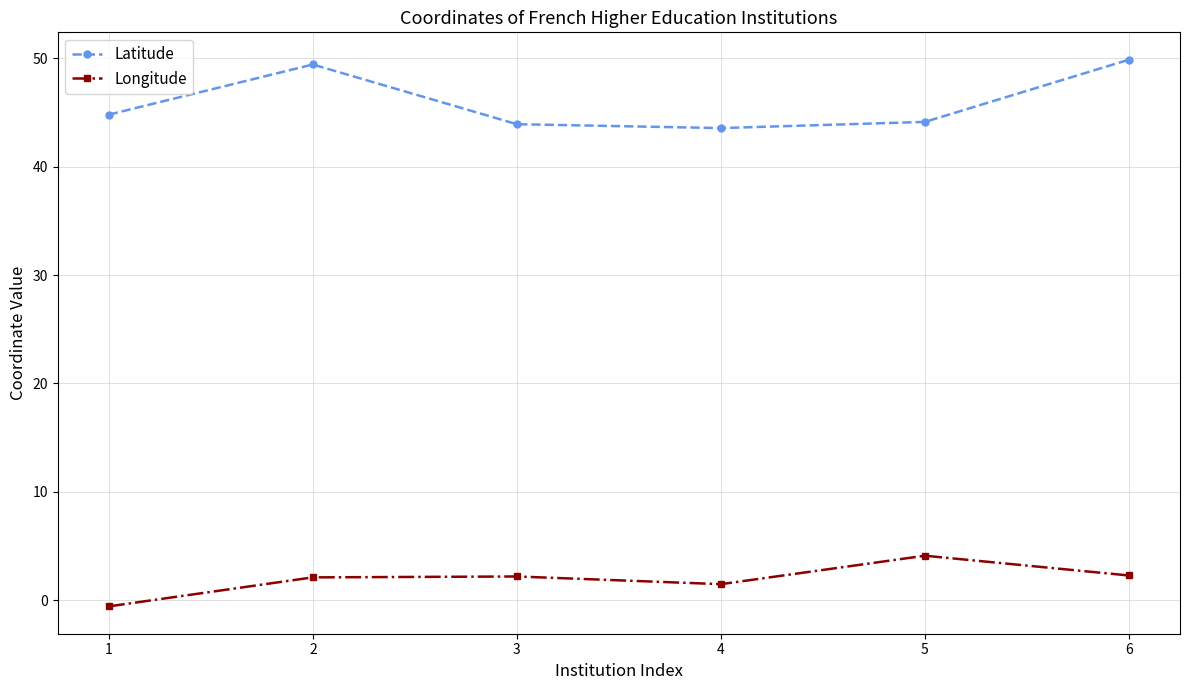

What is the approximate value of Longitude at 6?

2.3